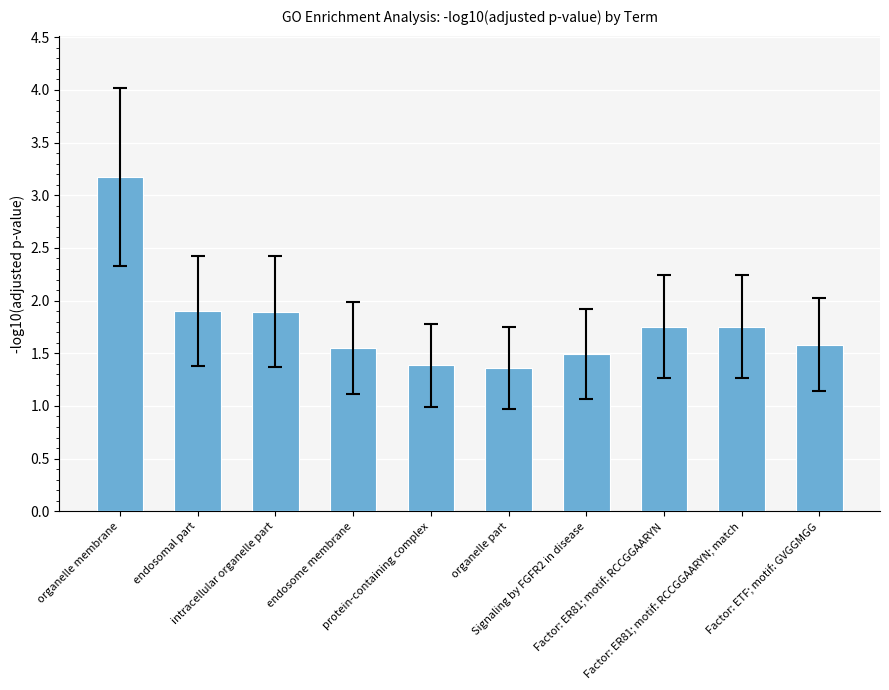

What is the change in value from organelle part to Factor: ER81; motif: RCCGGAARYN?

+0.4